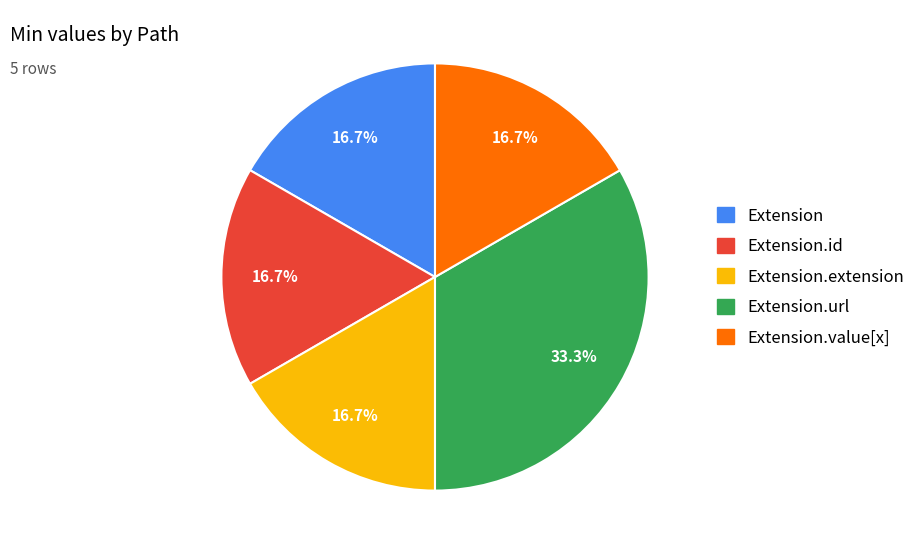

Which category has the biggest portion of the pie?

Extension.url